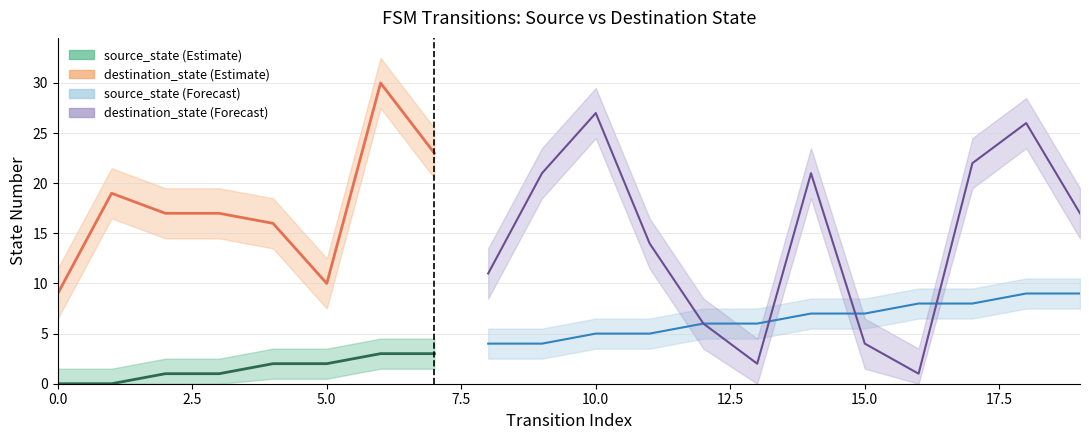

What is the sum of all source_state values?

90